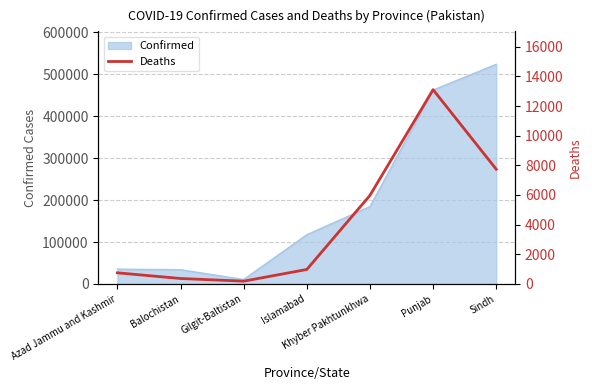

Which category has the lowest value in the Confirmed series?

Gilgit-Baltistan